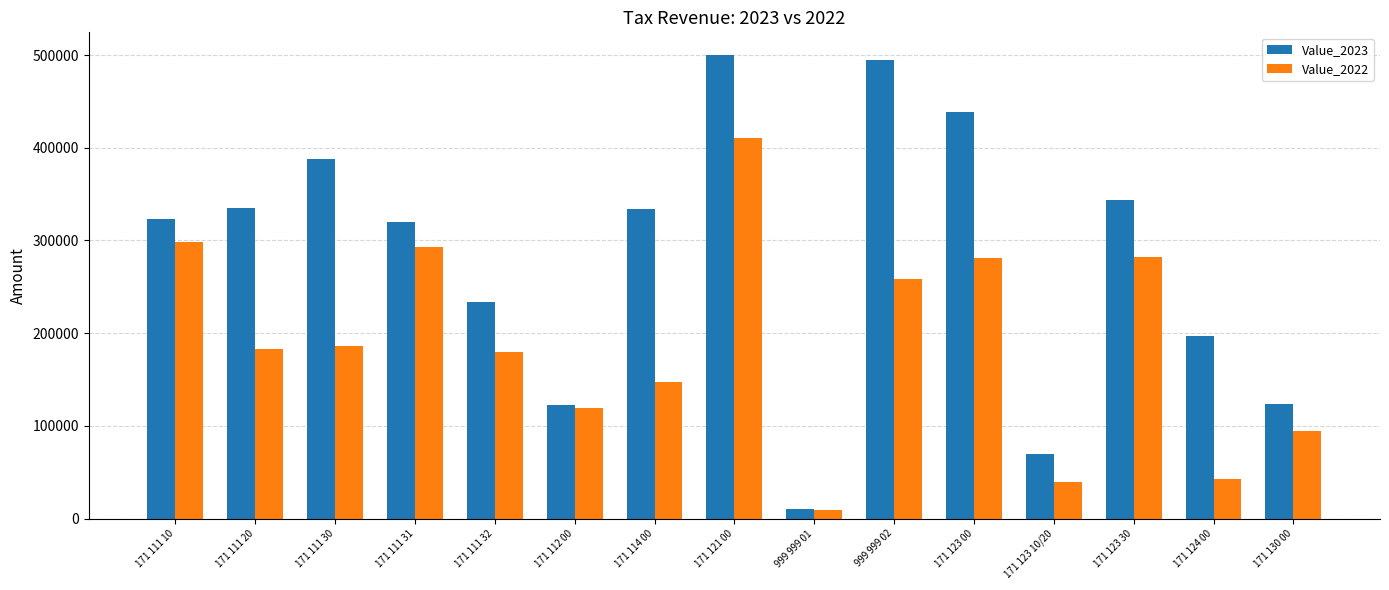

What are all the series names shown in the legend?

Value_2023, Value_2022